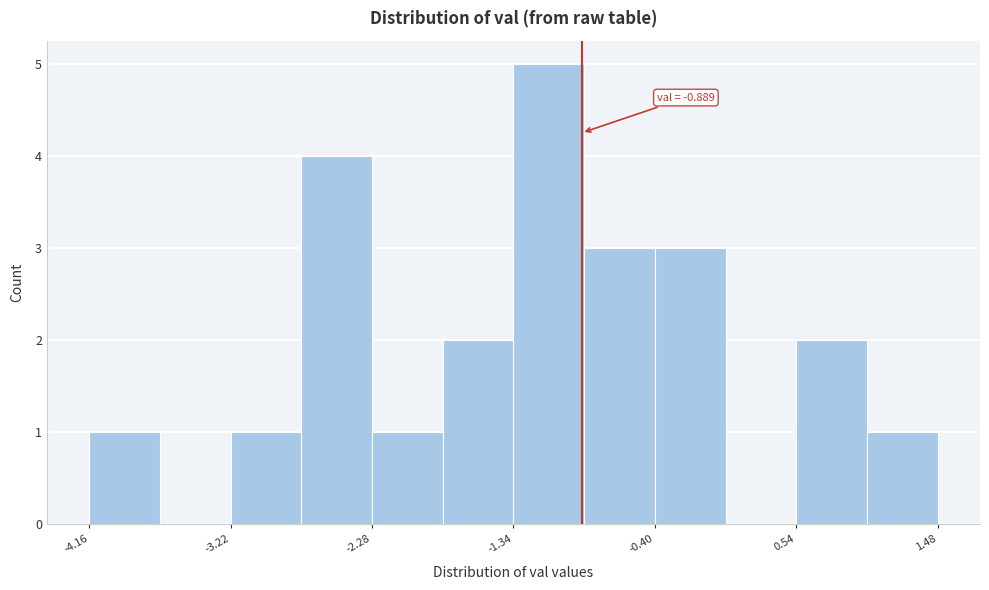

Which range on the x-axis has the tallest bar?

-1.3 to -0.9